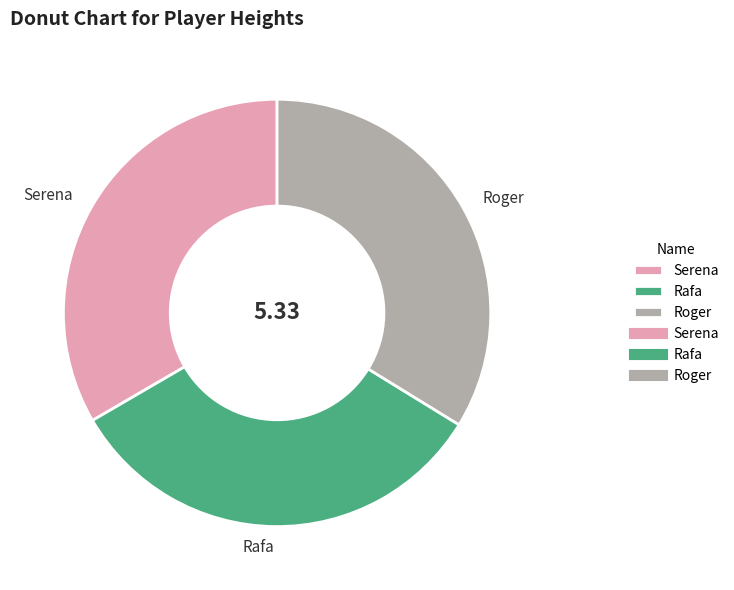

Is Rafa the majority of the pie?

No